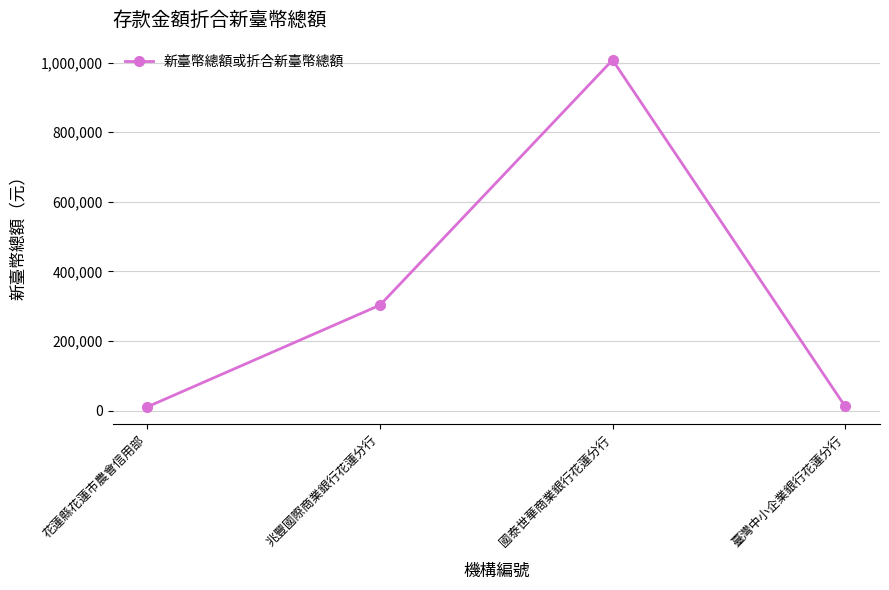

Is it true that the value at 國泰世華商業銀行花蓮分行 is 1007308?

True